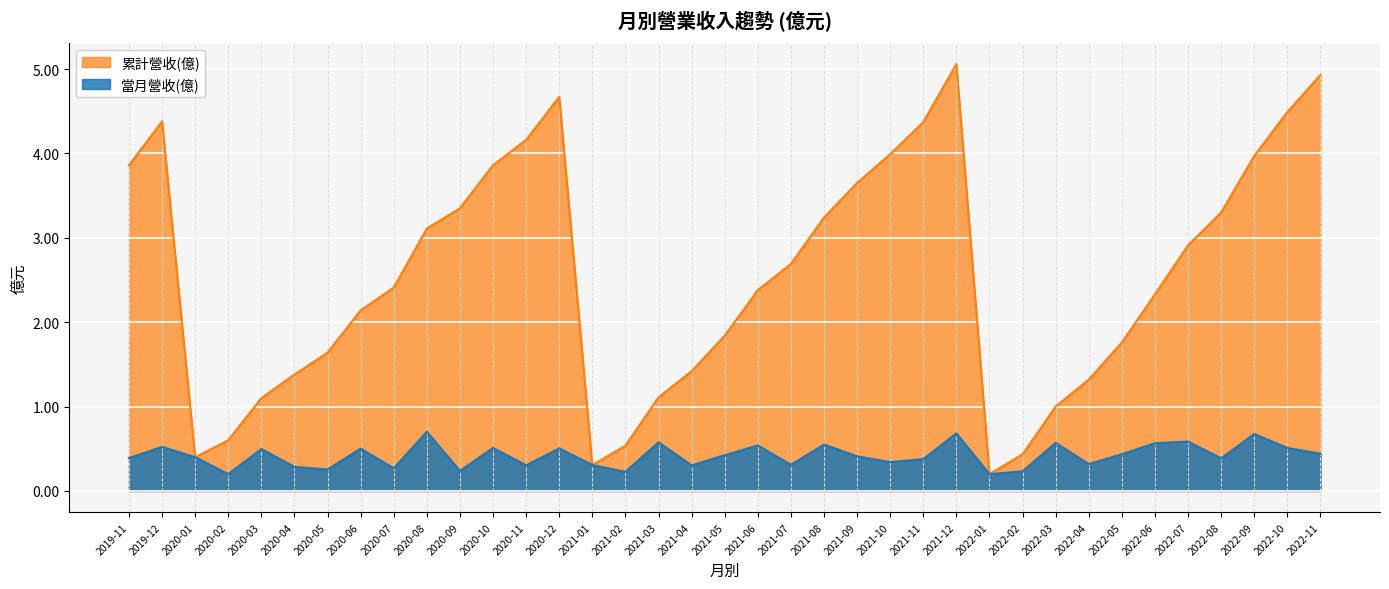

At which category does the chart reach its peak across all series?

2021-12